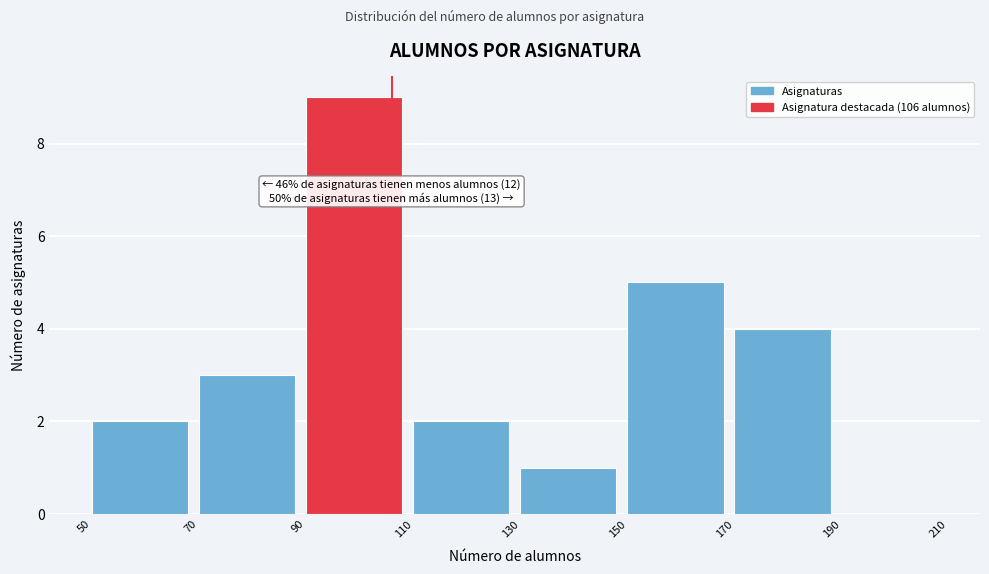

Over which range of the x-axis is the bar tallest?

90 to 110